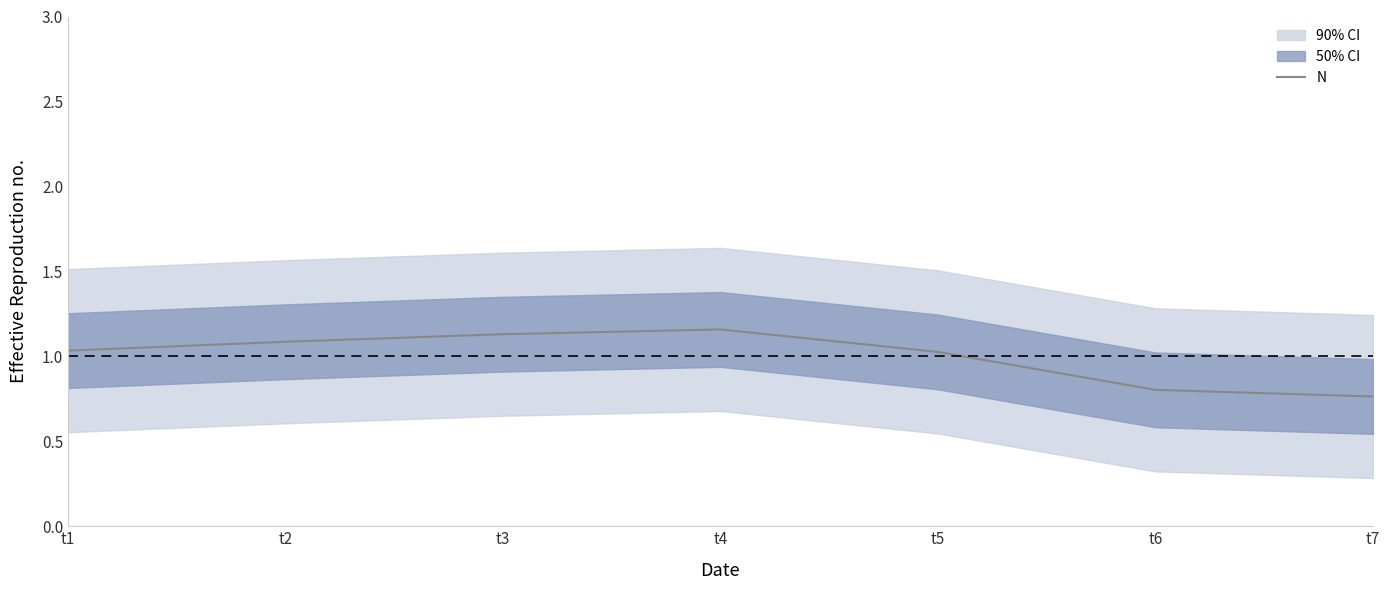

Reading left to right, list all the values displayed in this chart.

t1=1.0	t2=1.1	t3=1.1	t4=1.2	t5=1.0	t6=0.8	t7=0.8